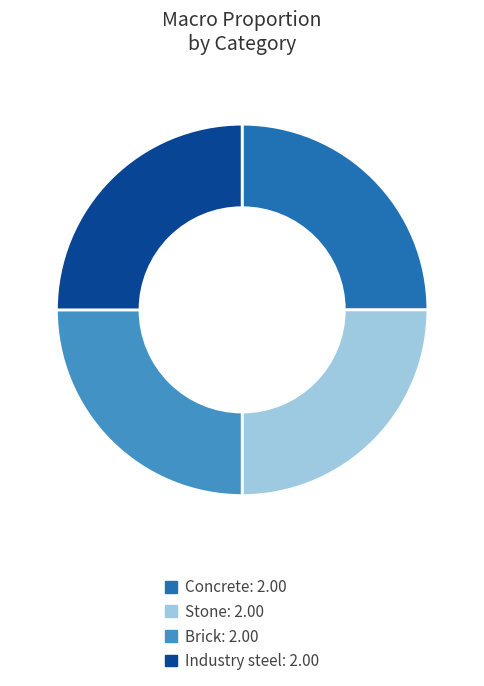

Is Industry steel the majority of the pie?

No